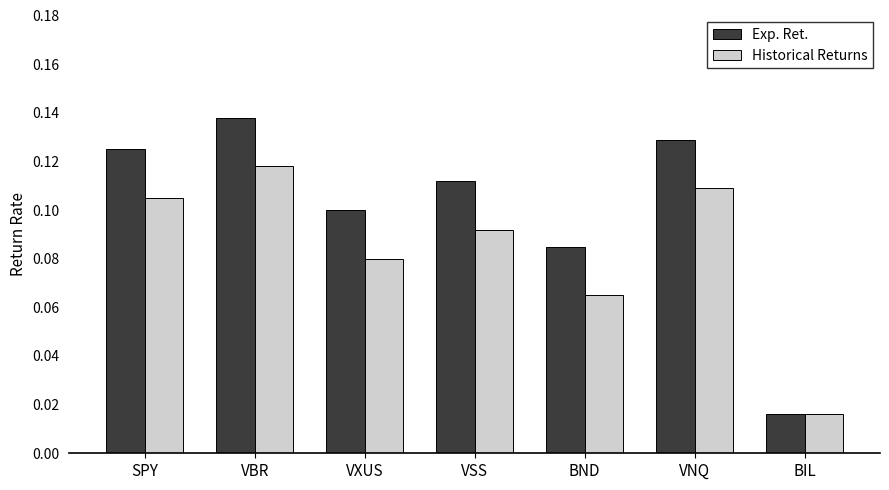

Rank the categories by Exp. Ret. value from highest to lowest.

VBR, VNQ, SPY, VSS, VXUS, BND, BIL